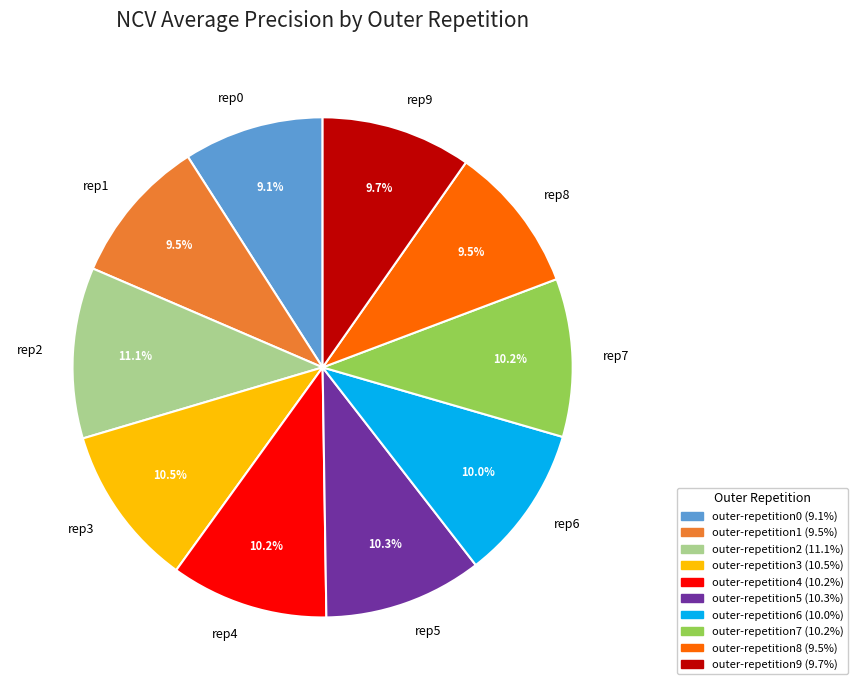

What is the largest slice in the pie chart?

outer-repetition2